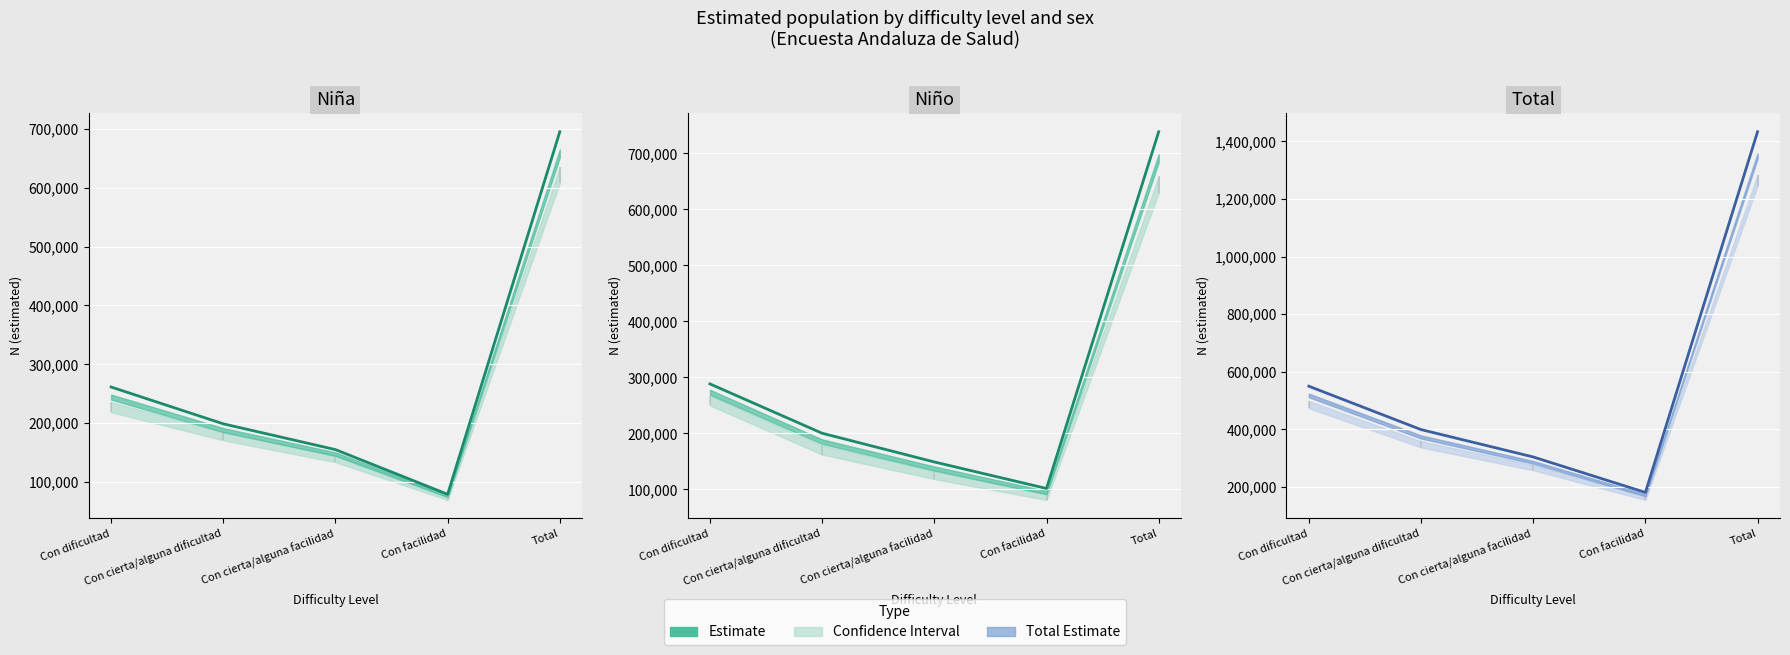

The chart shows a value of 415572 at Con cierta/alguna facilidad. True or false?

False